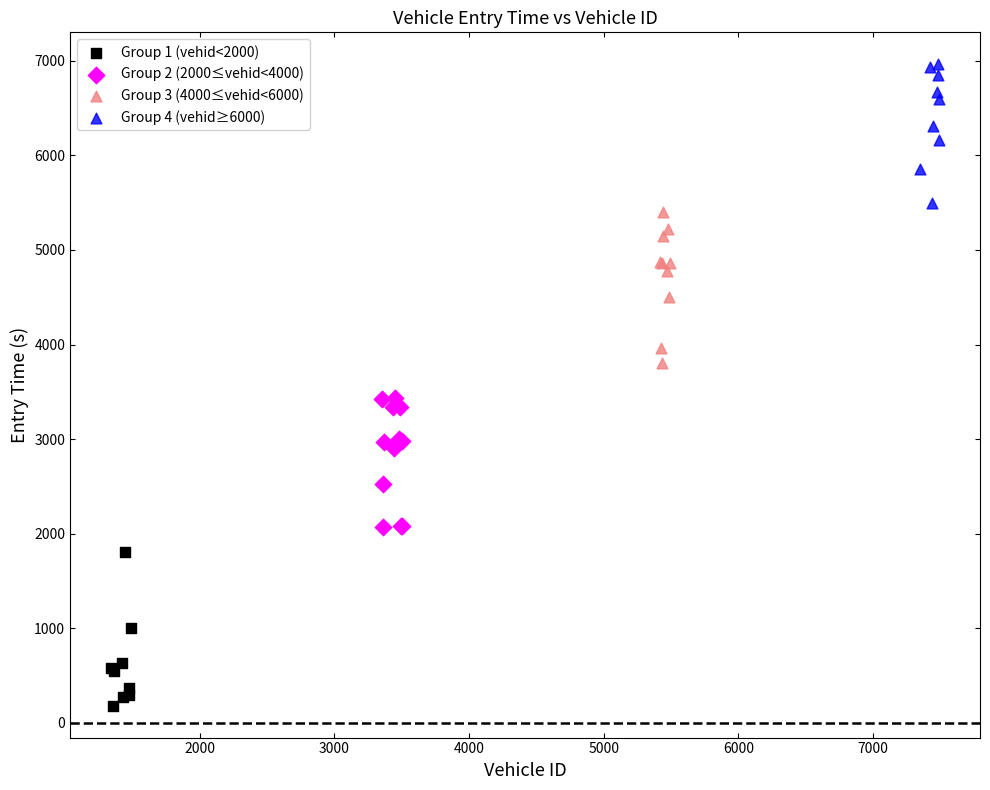

Which series reaches the maximum Y coordinate?

Group 4 (vehid≥6000)